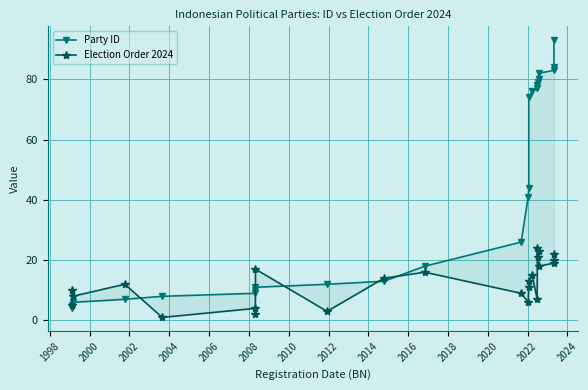

Between which two adjacent categories do Election Order 2024 and Party ID first intersect?

2002 and 2004